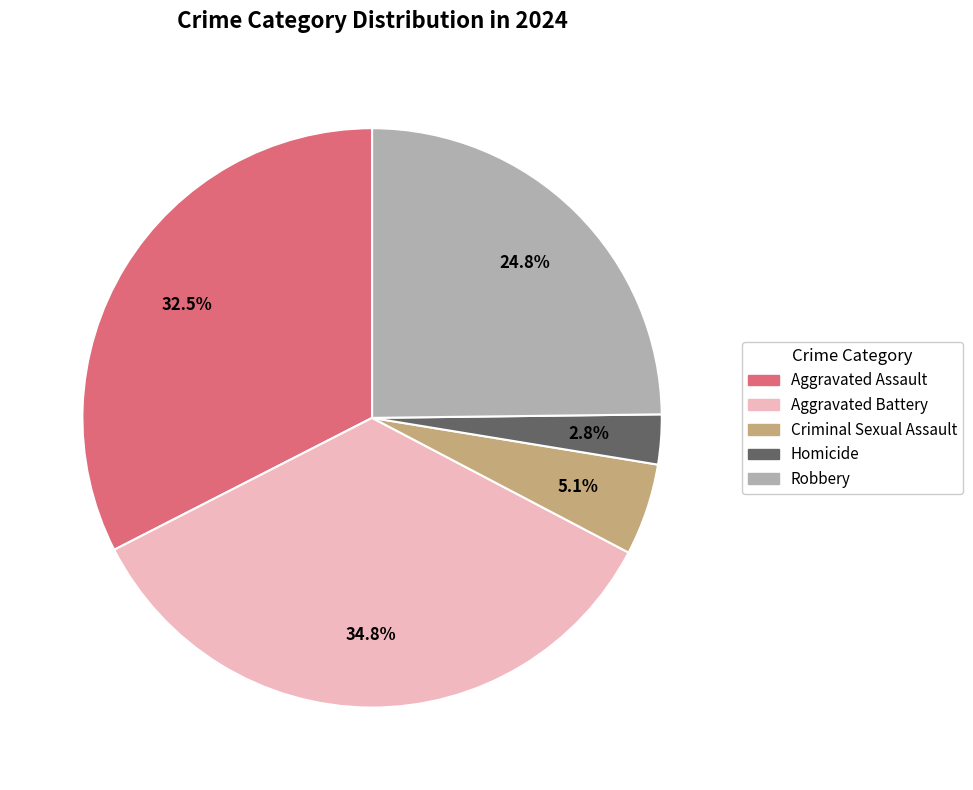

Does any single category account for the majority?

No